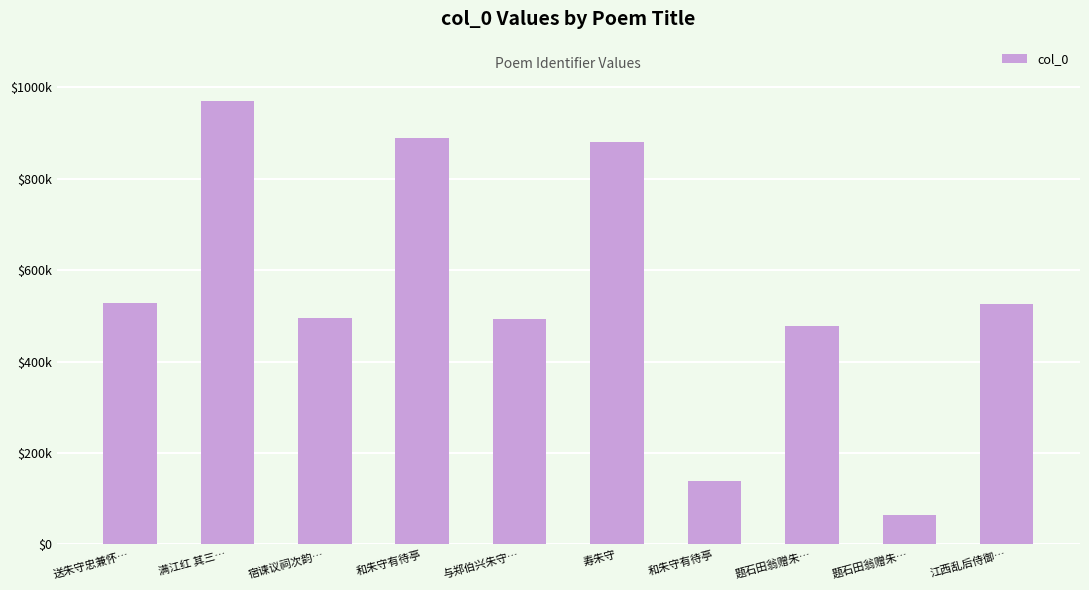

Is it true that the value at 和朱守有待亭 is 138976?

True